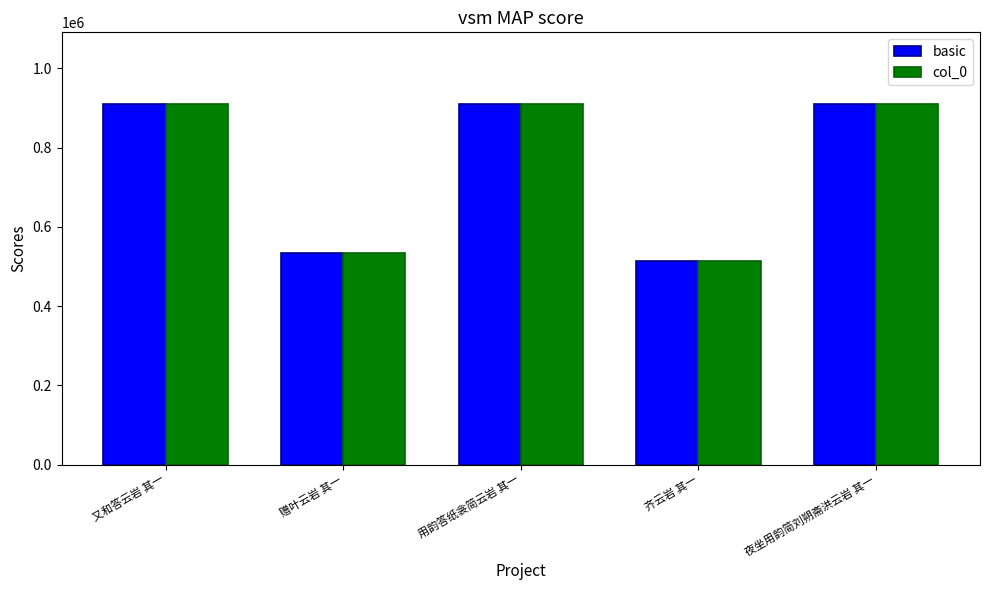

What is the sum of the col_0 values at 齐云岩 其一 and 用韵答纸衾简云岩 其一?

1422701